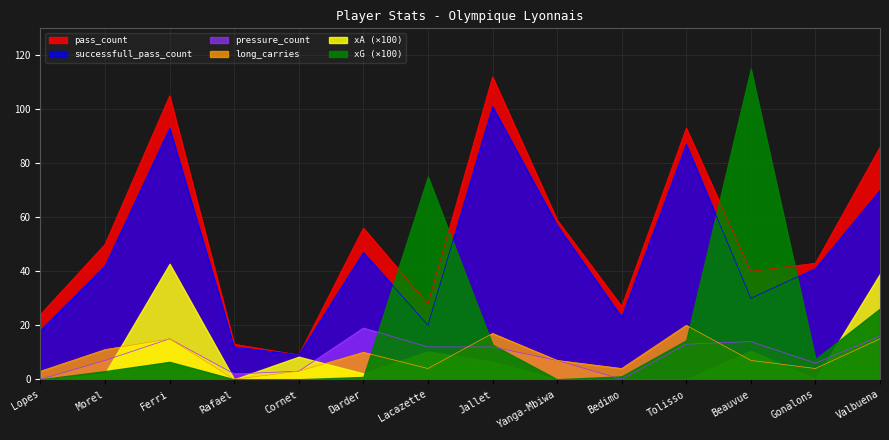

At which category does successfull_pass_count reach its first local valley?

Cornet